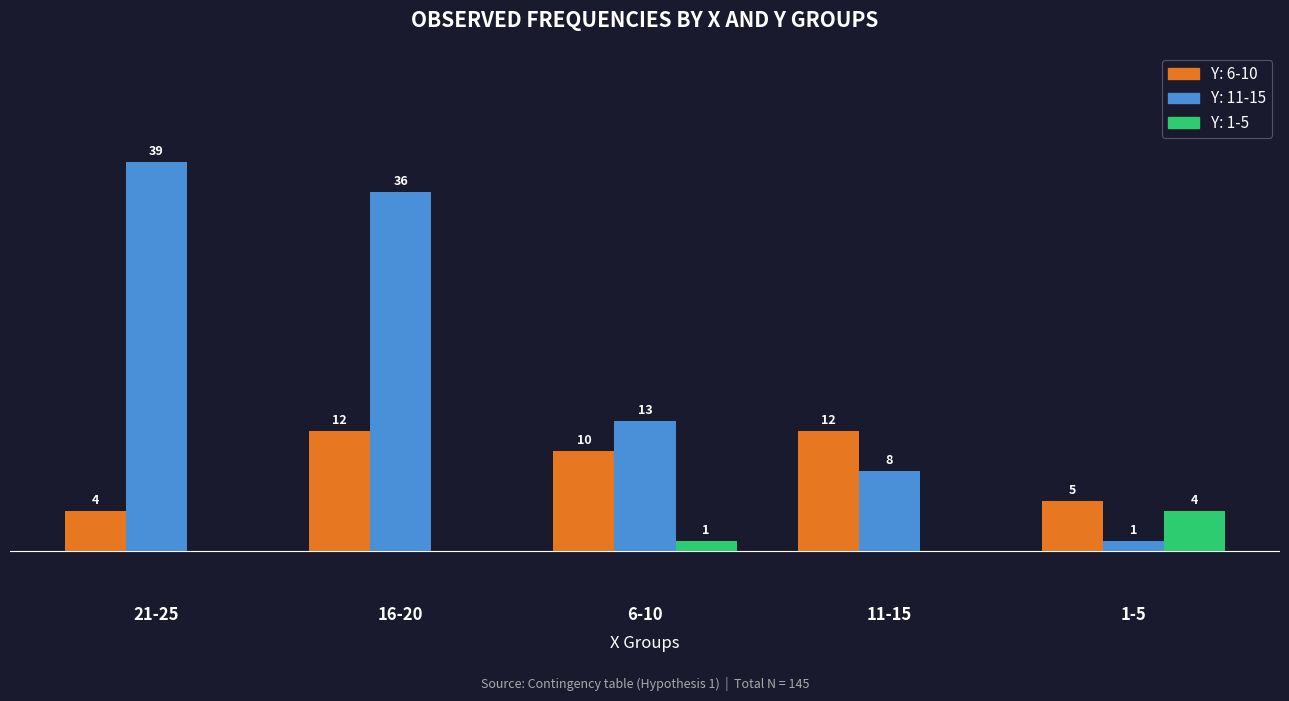

Is the value of Y: 1-5 at 11-15 greater than the value of Y: 6-10 at 6-10?

No